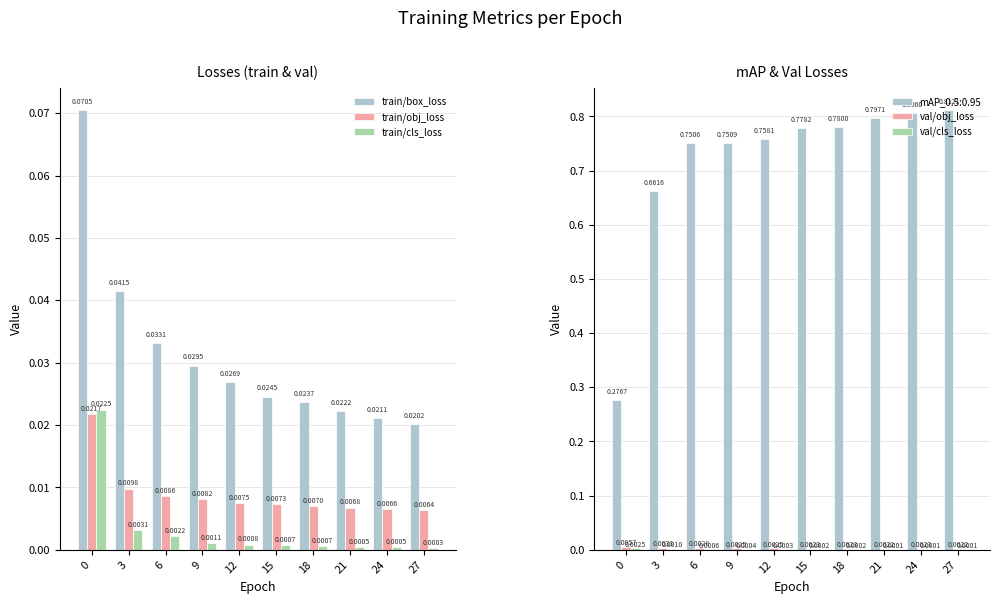

Where is train/obj_loss nearest to the value 0?

27